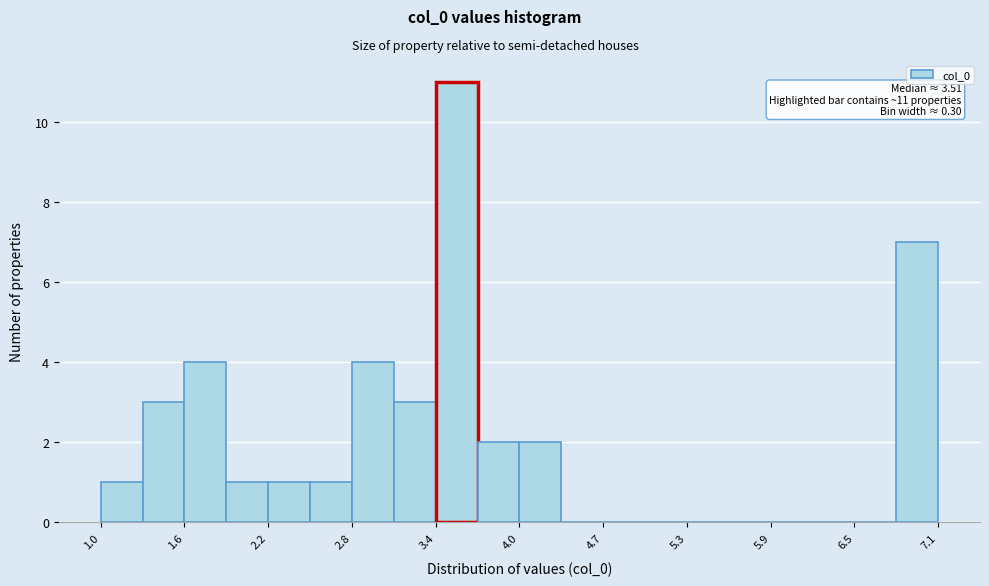

Around what value on the x-axis is the tallest bar? Give the approximate position of its centre, as read against the axis.

3.6